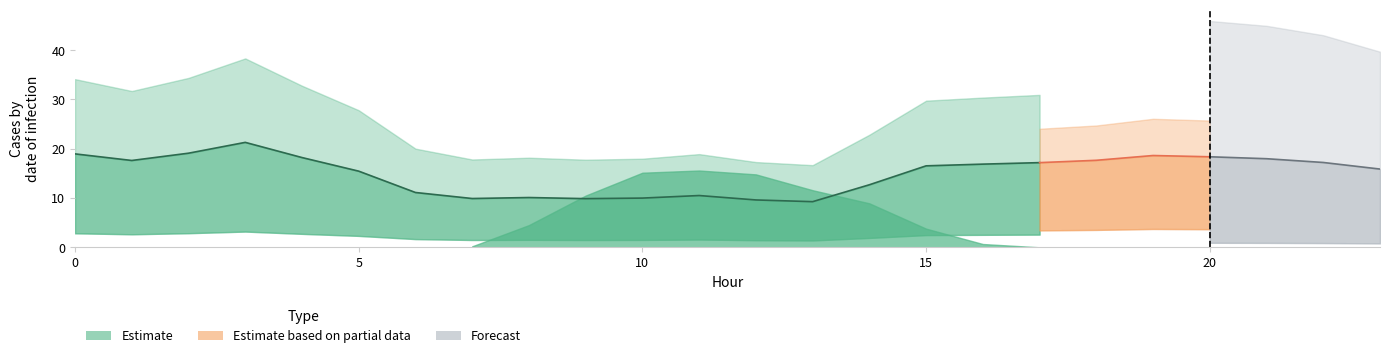

How many interior local valleys does the GenID6_estimate series have?

4